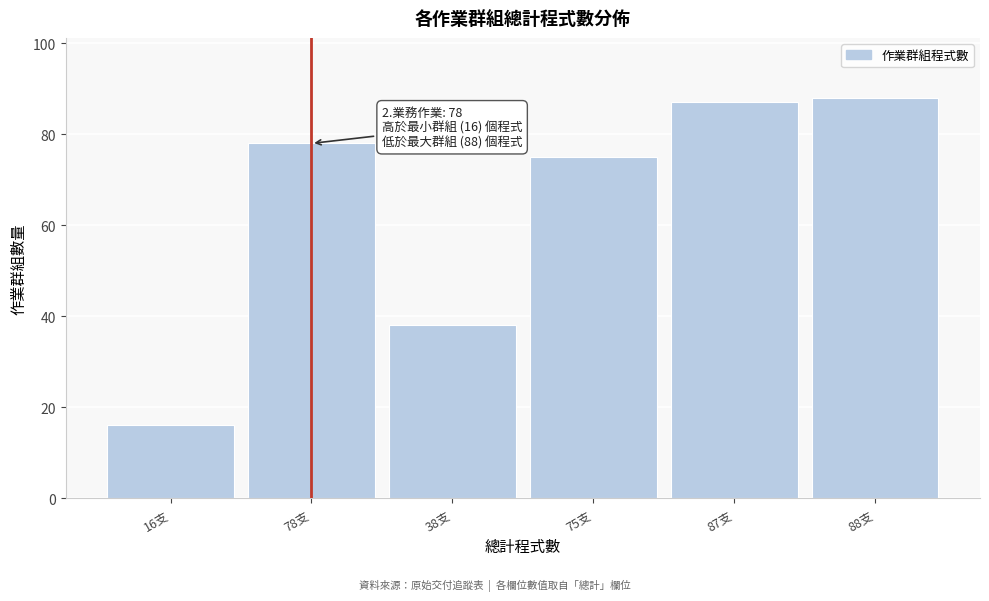

Reading left to right, extract all data points from this chart.

16支=16	78支=78	38支=38	75支=75	87支=87	88支=88